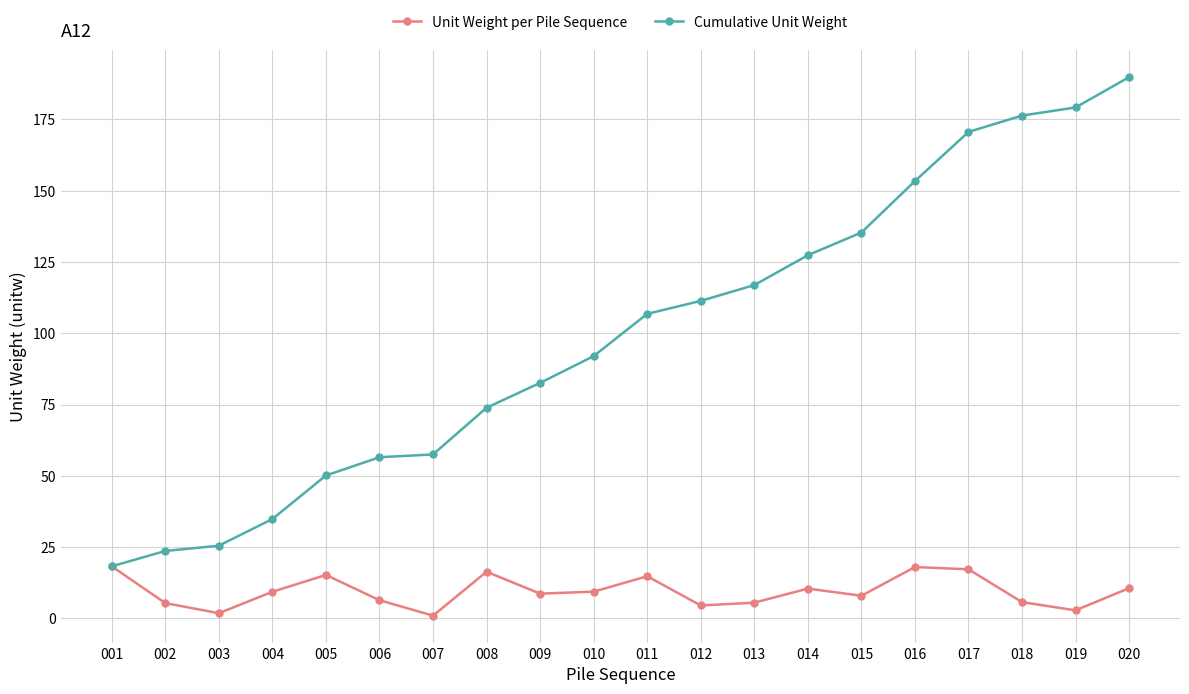

The value of Cumulative Unit Weight at 016 is 215.2. True or false?

False